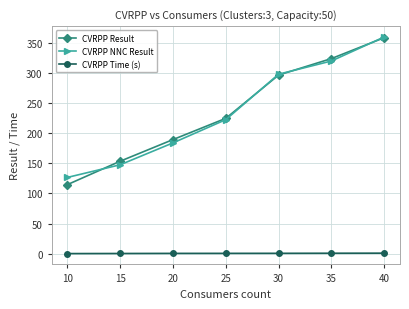

Which series changed the most between 20 and 40?

CVRPP NNC Result